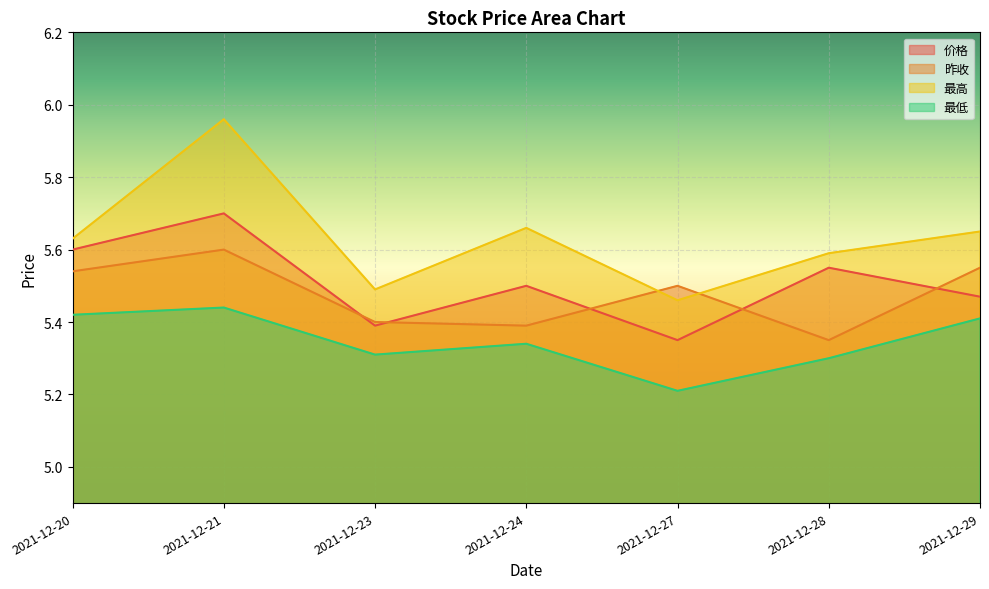

At which label does 最高 reach its minimum?

2021-12-27